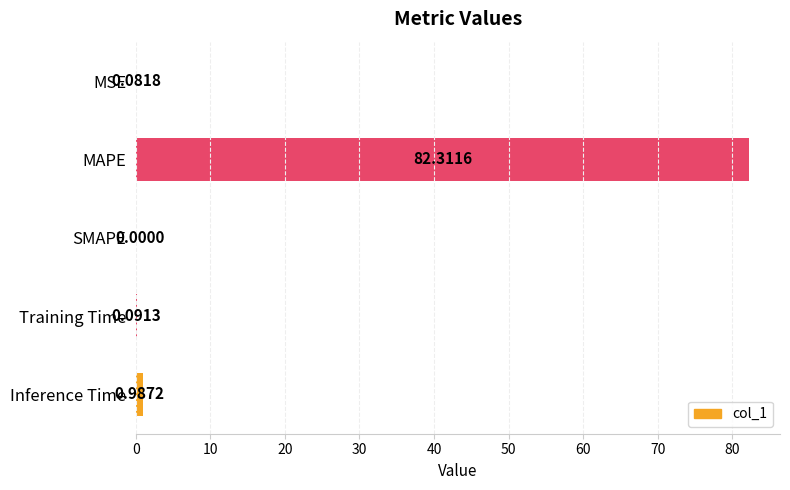

Which has a higher value, SMAPE or Inference Time?

Inference Time